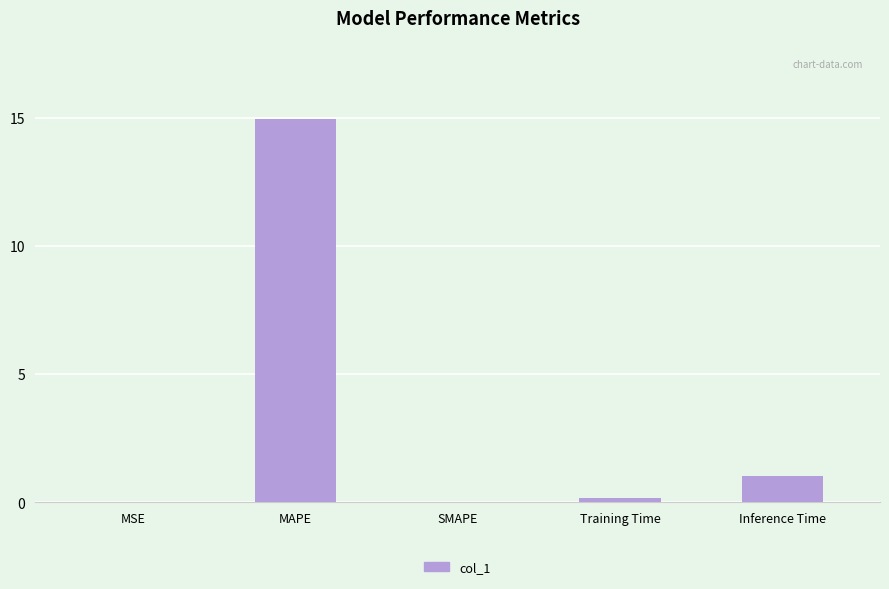

The chart shows a value of 0.4 at Inference Time. True or false?

False